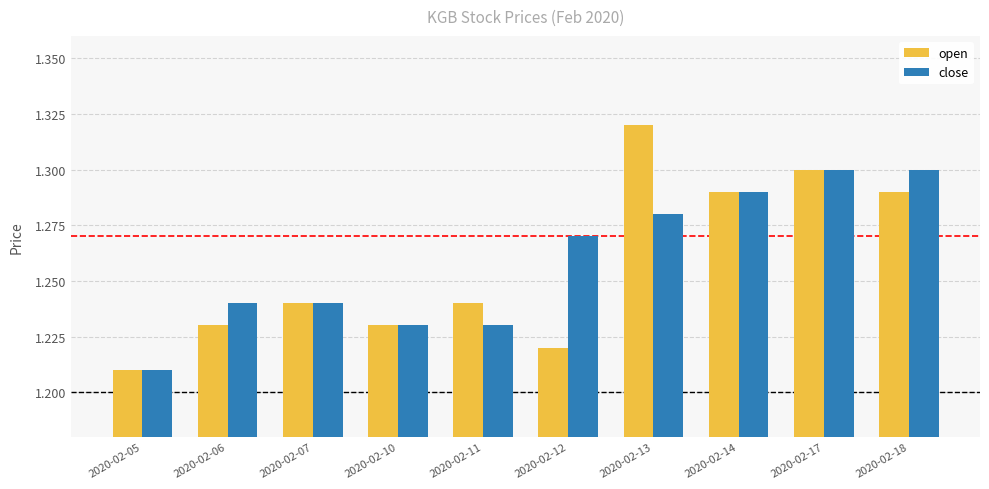

At how many categories does at least one series exceed 1?

10